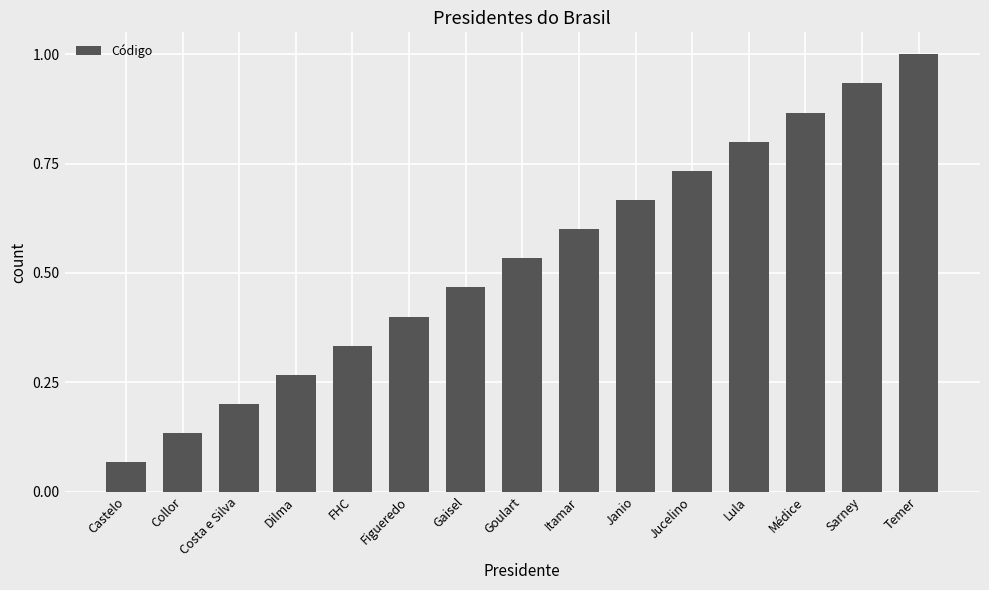

Where is the data nearest to the value 0?

Castelo